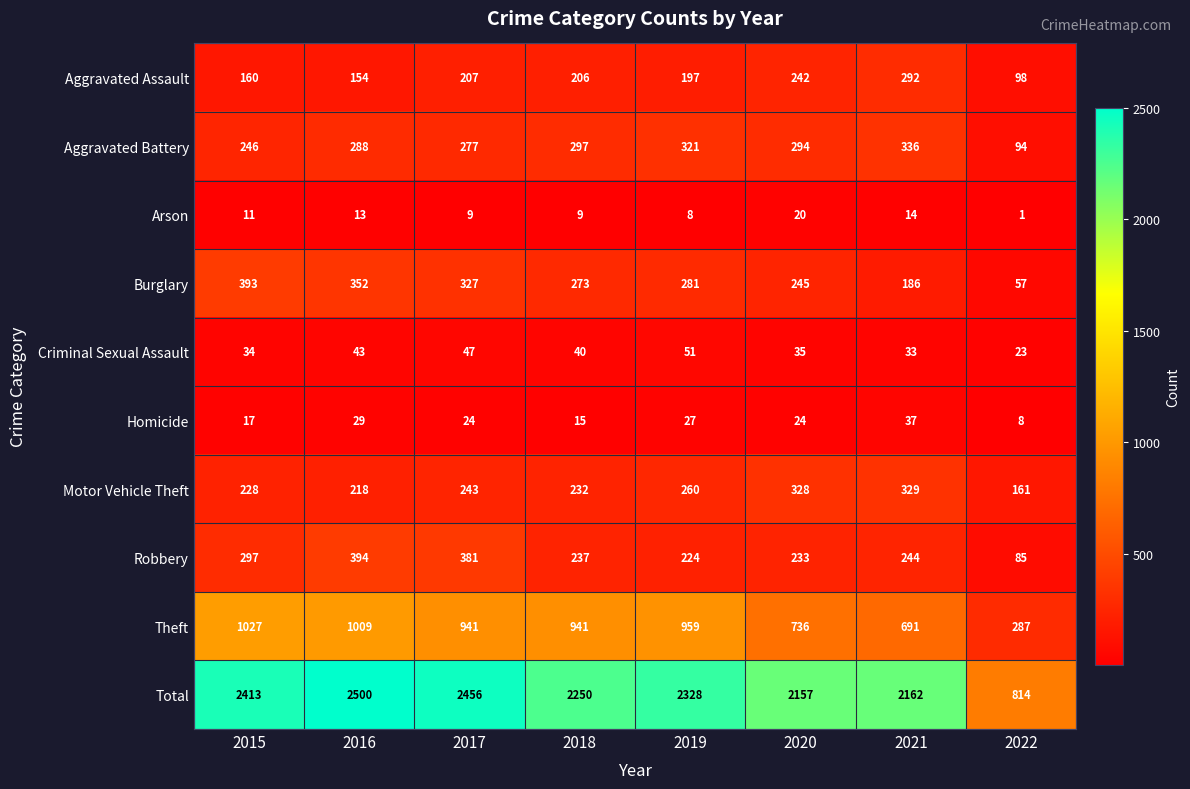

How many data points in Arson are less than 11?

4